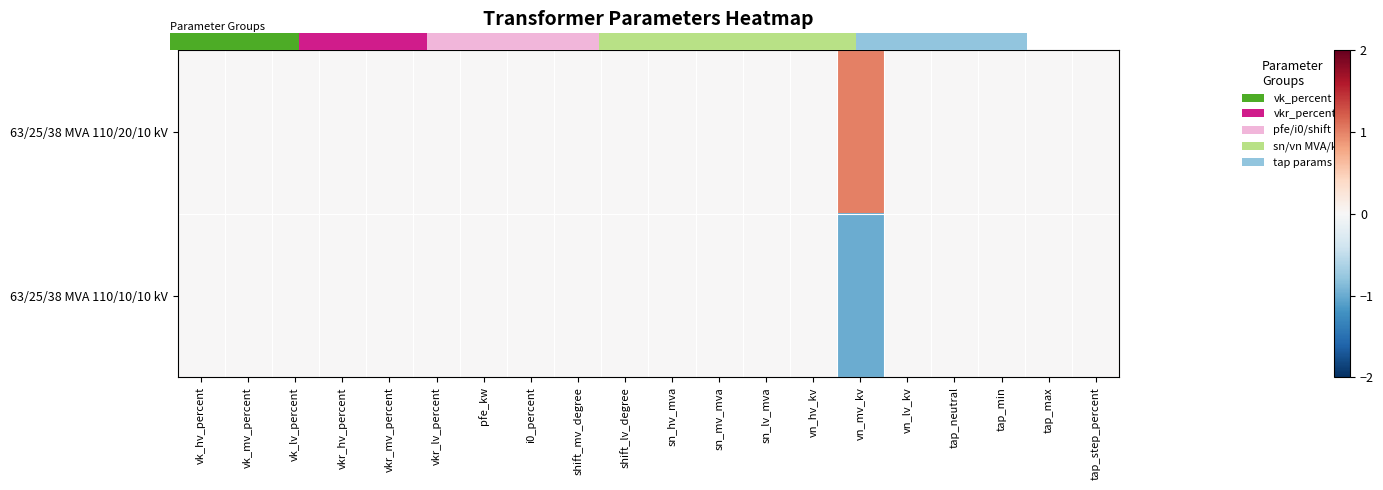

Which series changed the most between vkr_lv_percent and tap_min?

63/25/38 MVA 110/20/10 kV